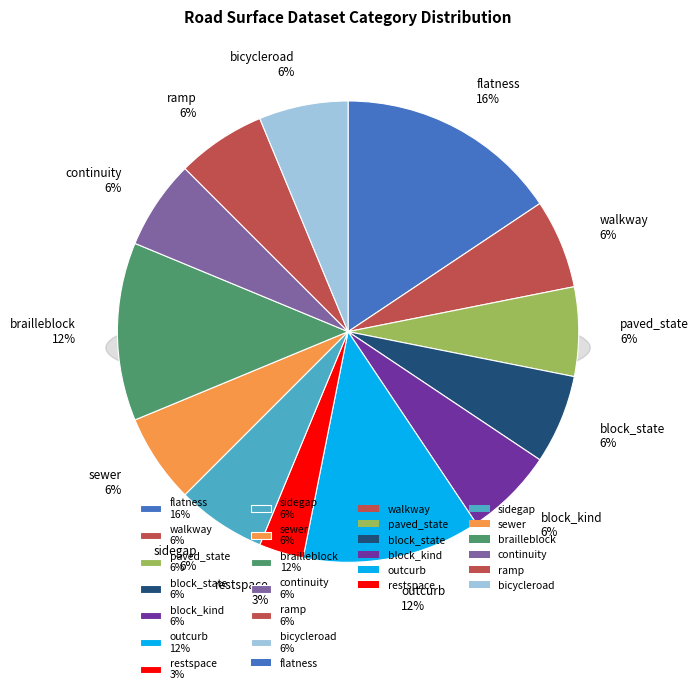

Is brailleblock the majority of the pie?

No